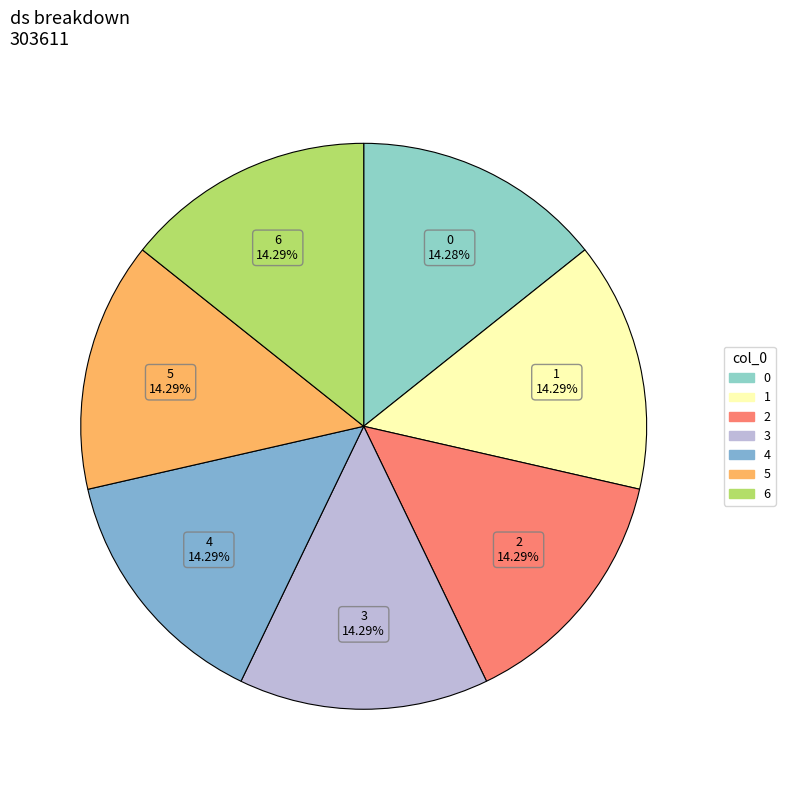

How much of the chart is everything except 6?

85.7%